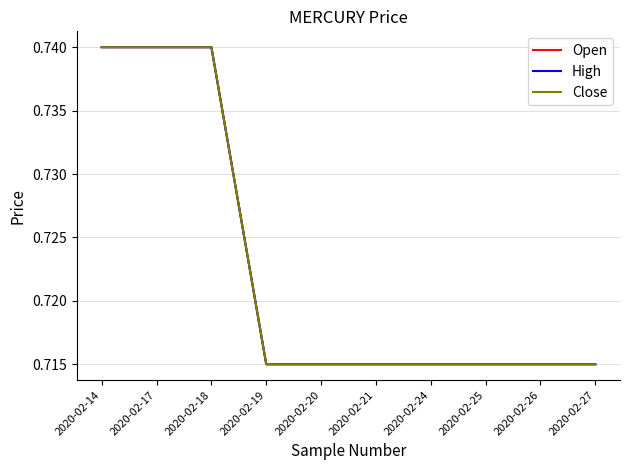

Does the chart display data point markers on the line(s)?

No